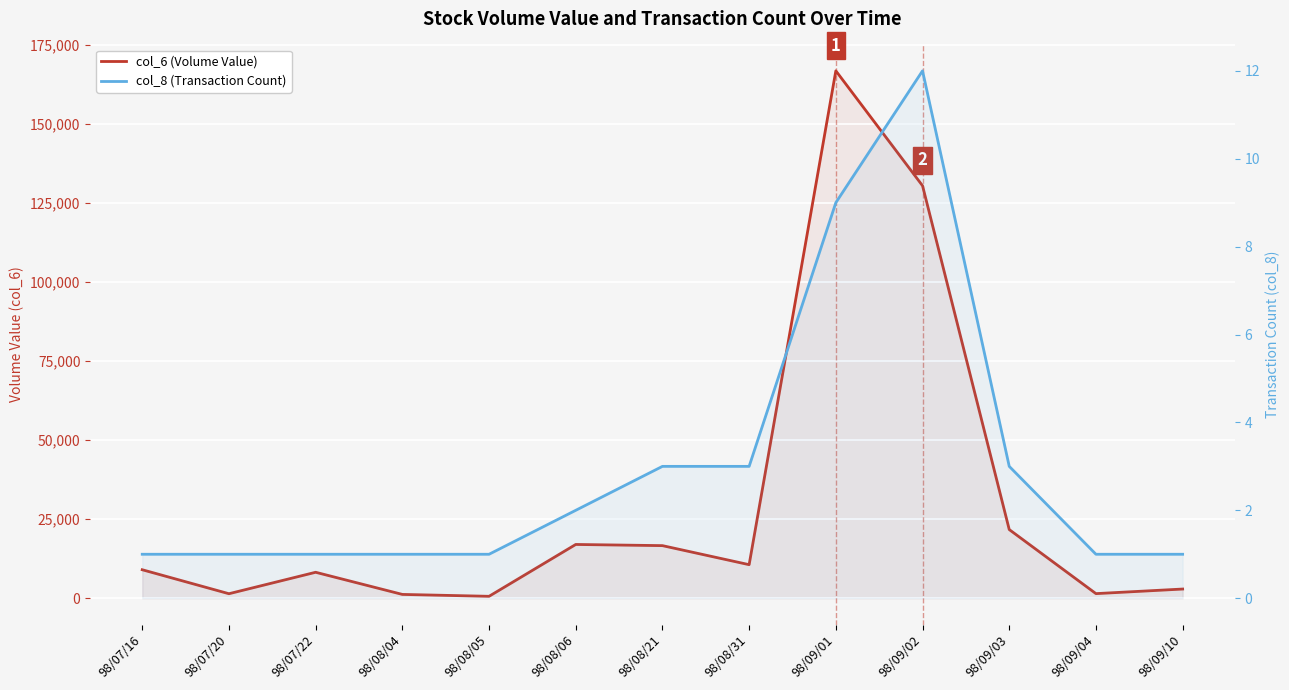

True or false: col_6 (Volume Value) has a value of 2280 at 98/07/16.

False